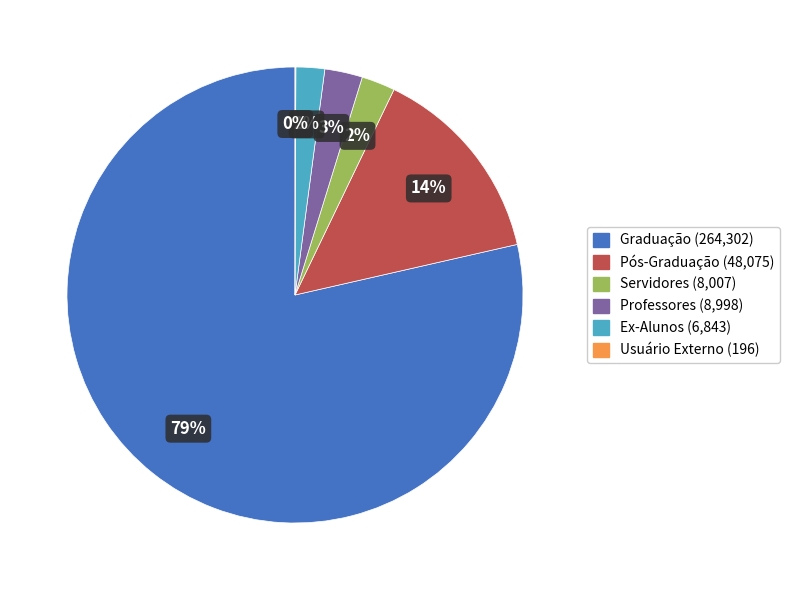

To the nearest percent, what percentage of the pie is Ex-Alunos?

2%